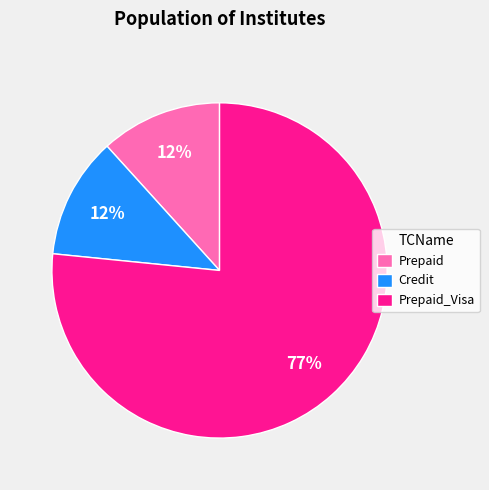

To the nearest percent, what portion does Prepaid represent?

12%